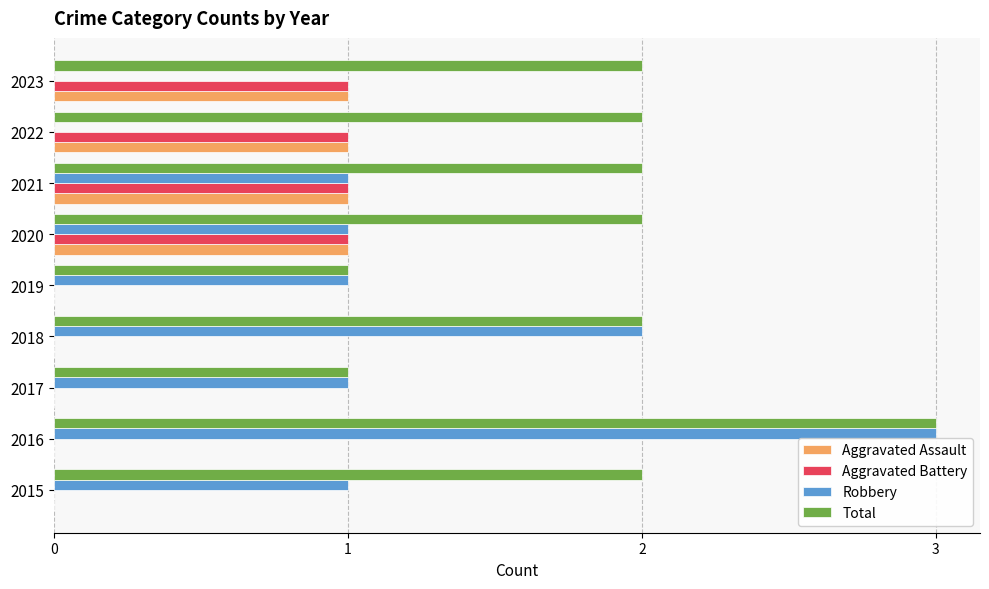

Is it true that Aggravated Battery equals 0 at 2016?

True